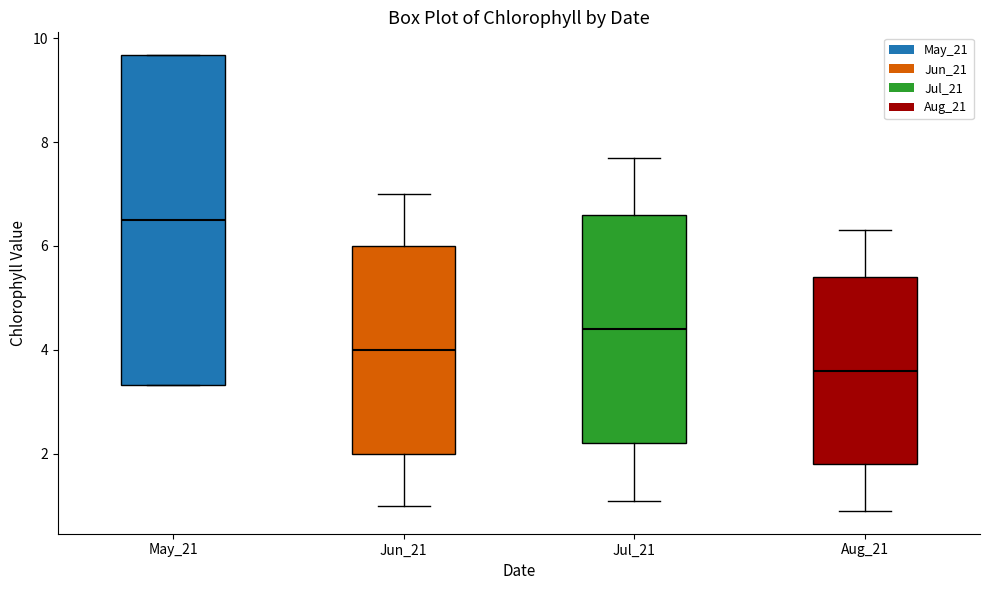

Comparing the boxes themselves (not the whiskers), which one is the tallest?

May_21